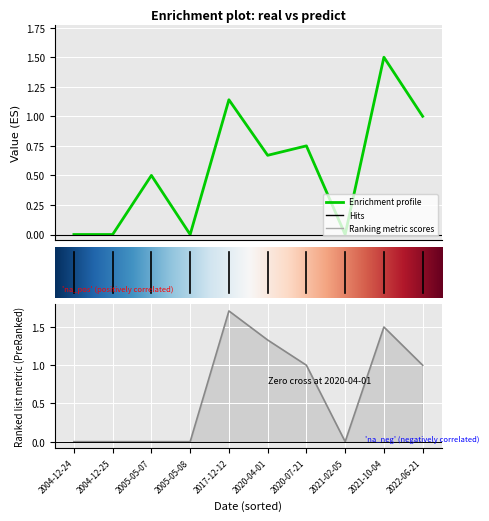

True or false: predict has more than 0 points higher than both neighbors.

True